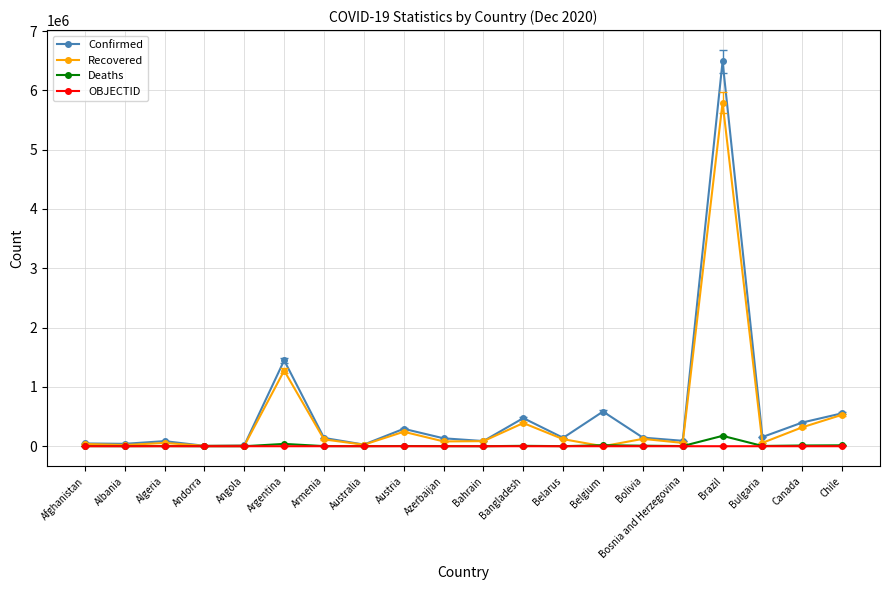

At which category is the sum across all series the highest?

Brazil